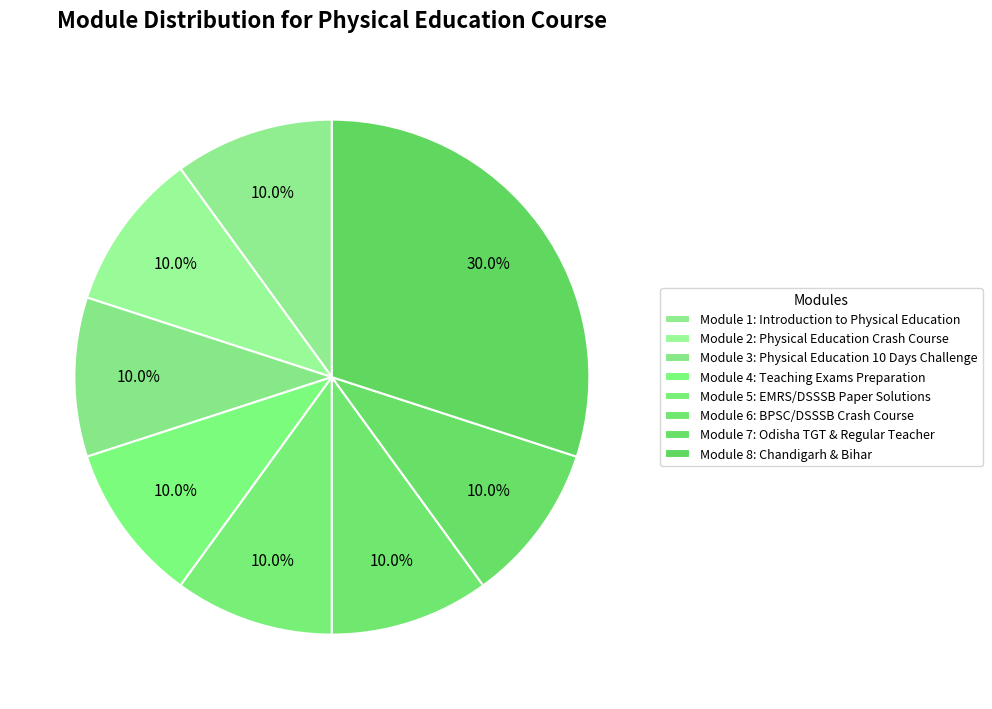

To the nearest percent, what percentage of the pie is Module 8: Chandigarh & Bihar?

30%